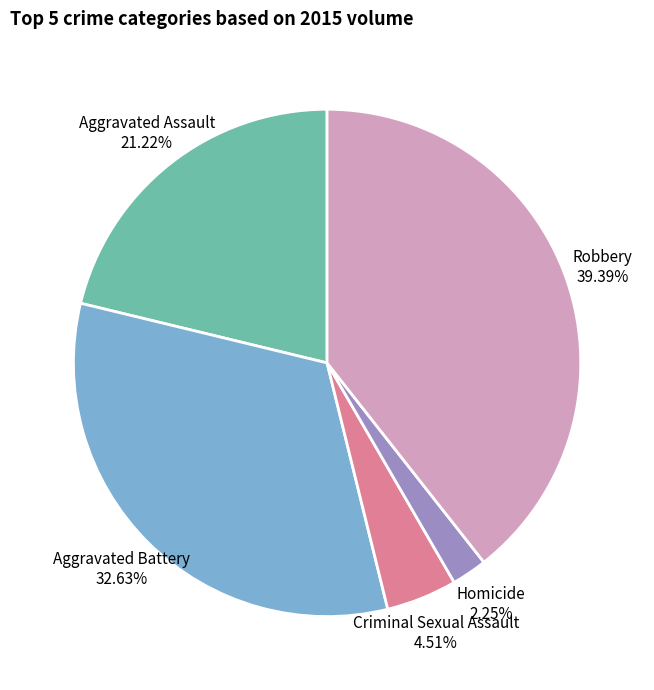

Which slice is the largest?

Robbery